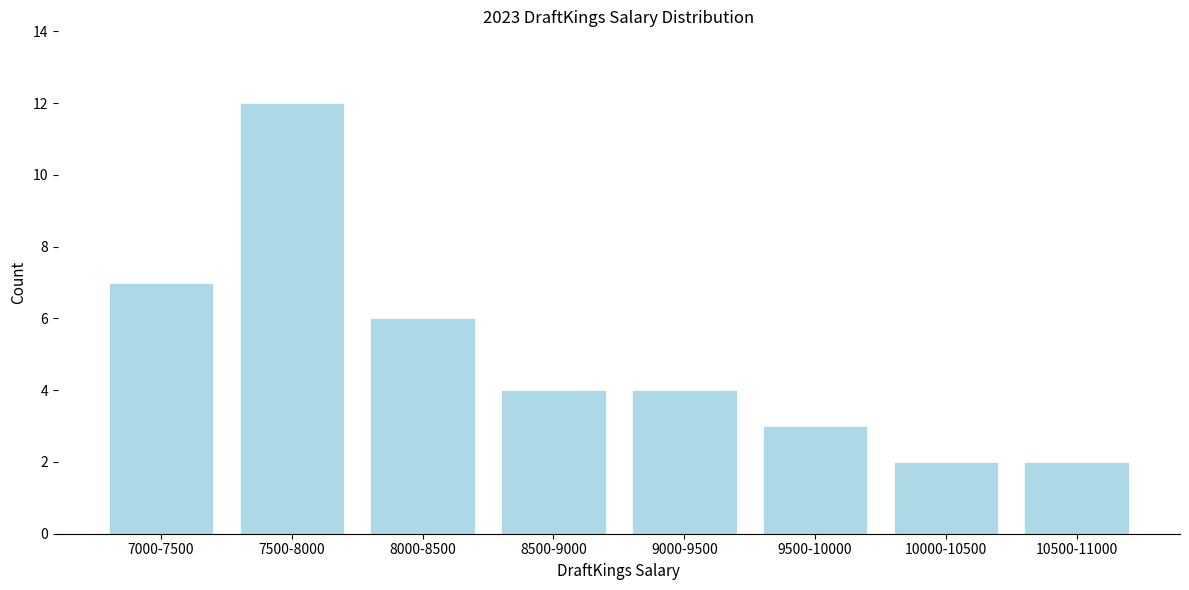

Reading left to right, transcribe all the data shown in this chart.

7000-7500=7	7500-8000=12	8000-8500=6	8500-9000=4	9000-9500=4	9500-10000=3	10000-10500=2	10500-11000=2